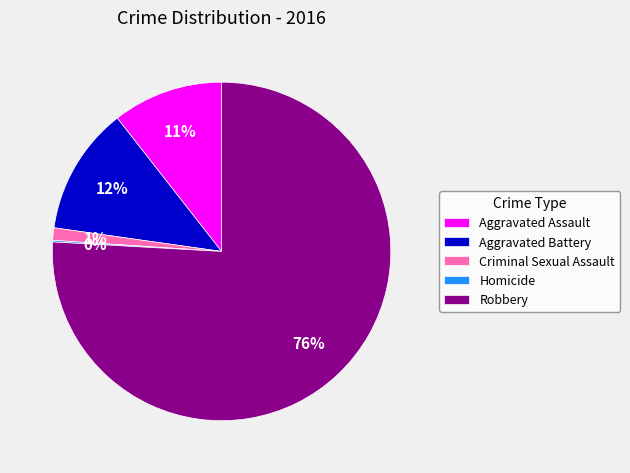

To the nearest percent, what is the average slice percentage?

20%